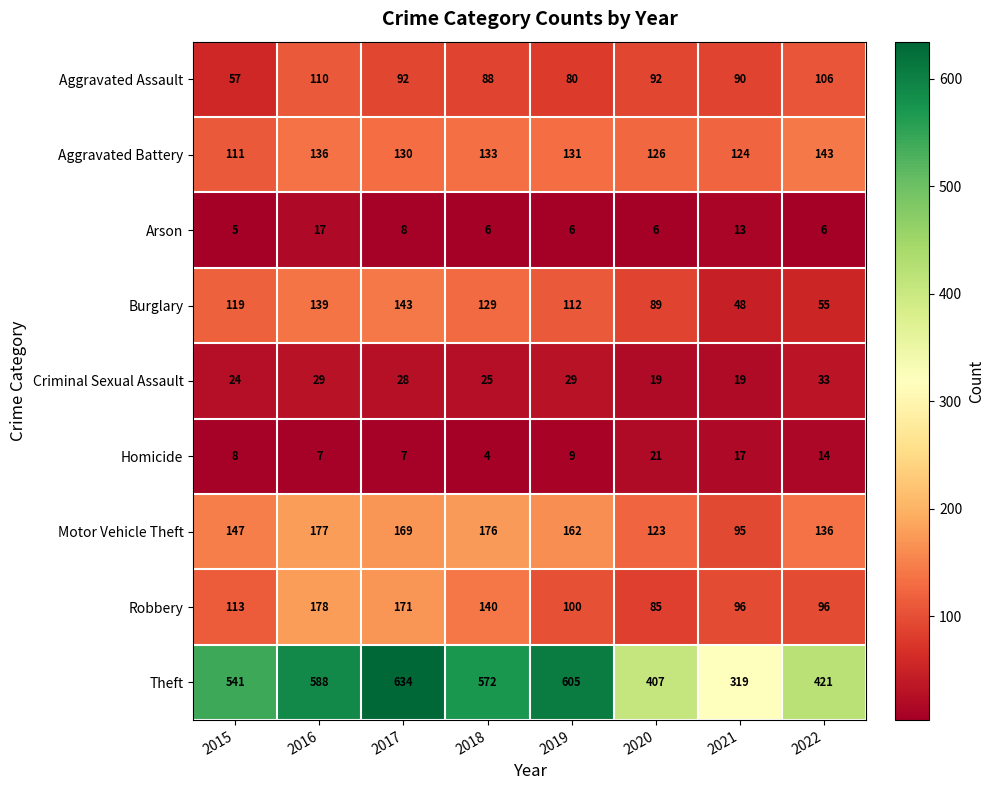

What is the minimum value shown in the chart?

4